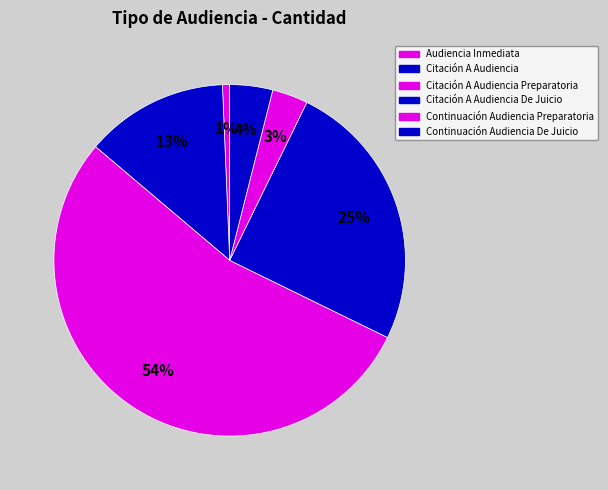

The Continuación Audiencia De Juicio slice represents 4% of the pie. True or false?

True